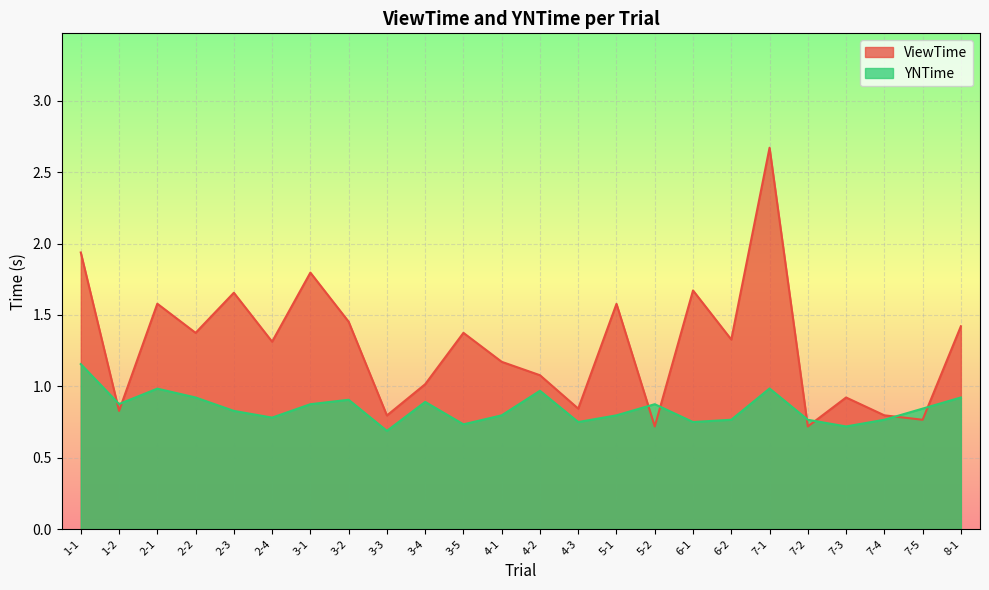

How many interior local peaks does the YNTime series have?

6